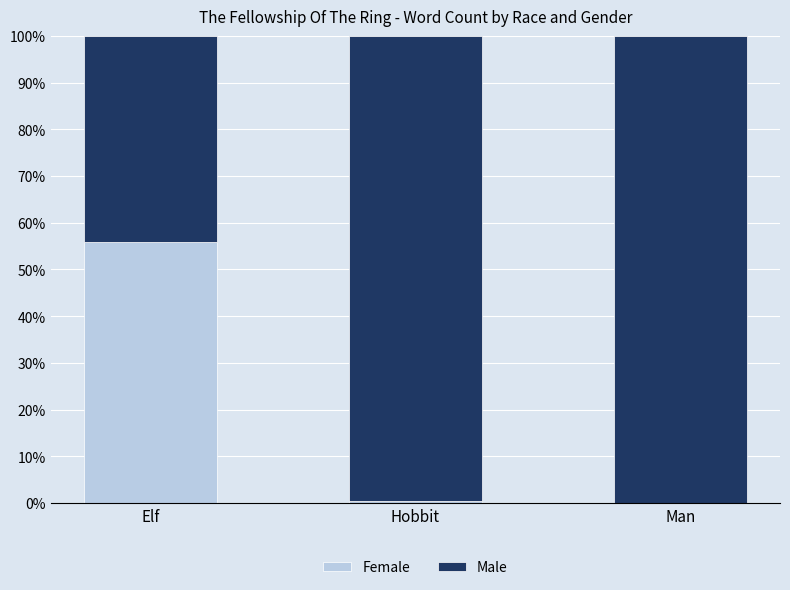

What is the highest value of the Female series?

55.9